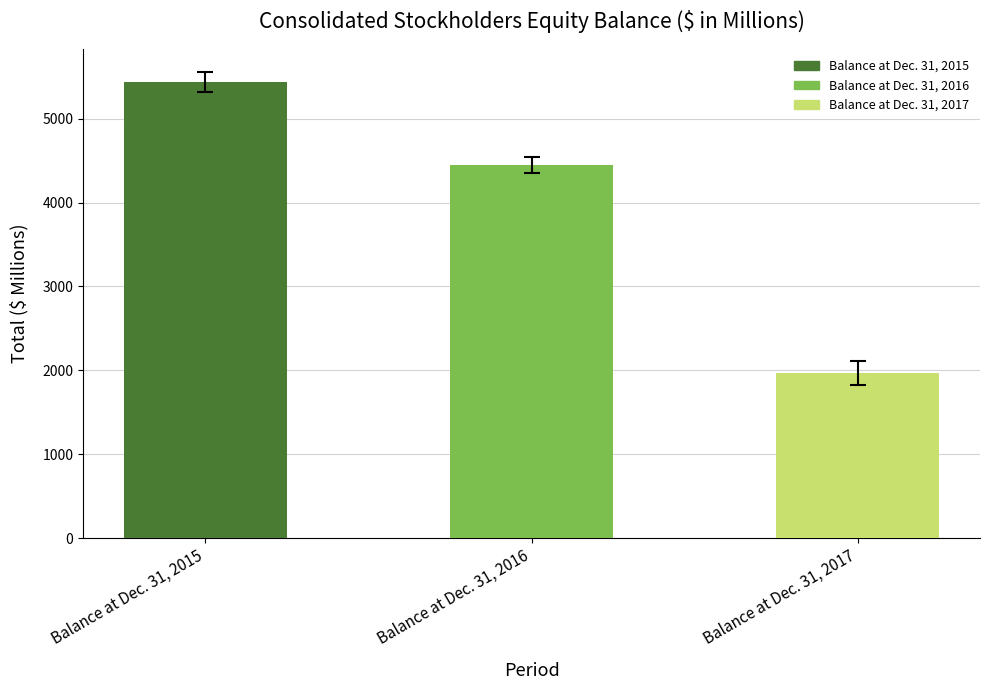

What value does the data have at Balance at Dec. 31, 2017, to the nearest 50?

1950